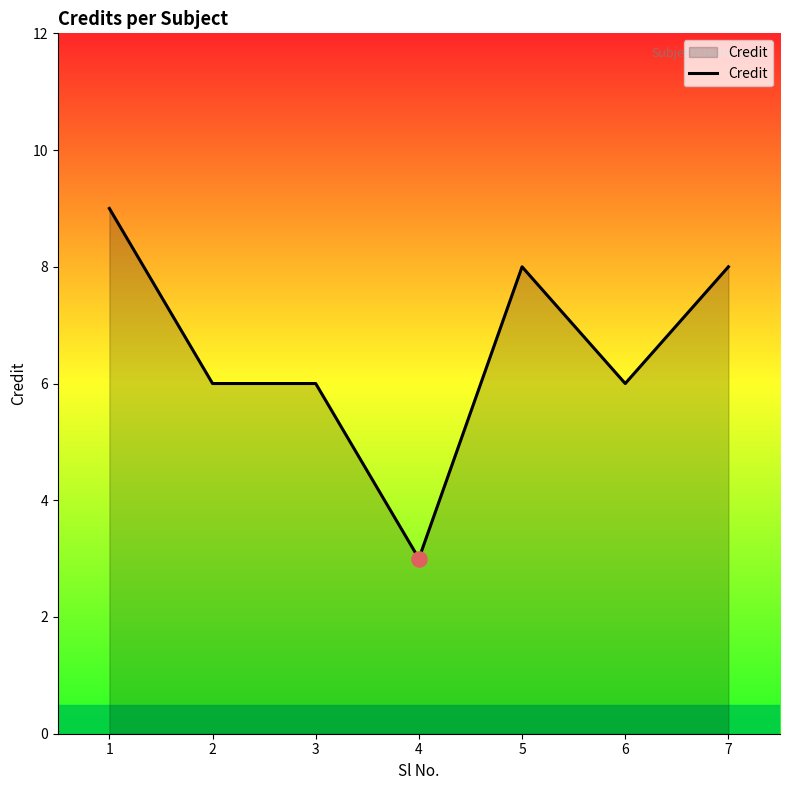

What is the change in value from 4 to 5?

+5